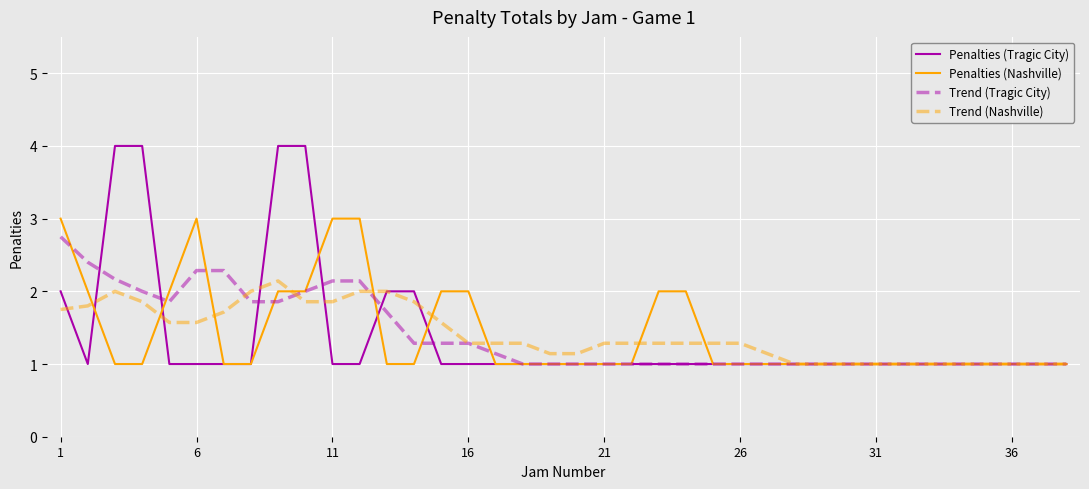

List the series in order of their peak value, lowest first.

Trend (Nashville), Trend (Tragic City), Penalties (Nashville), Penalties (Tragic City)